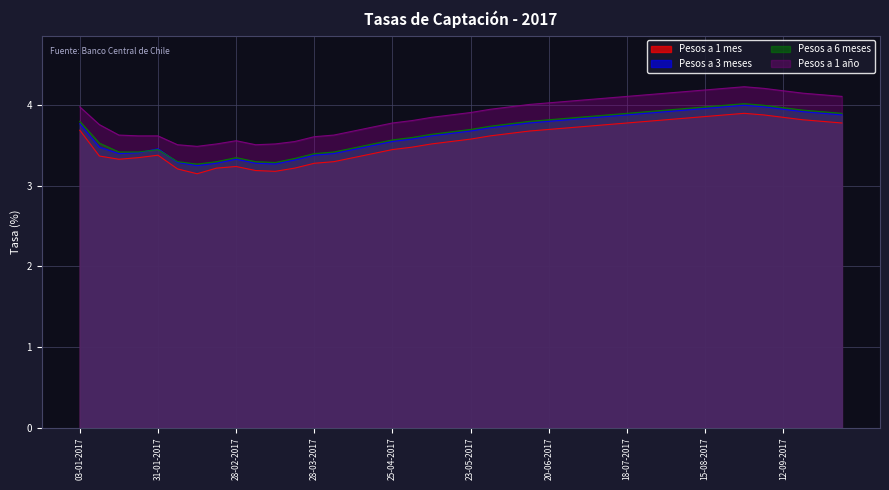

How many series are shown in this chart?

4